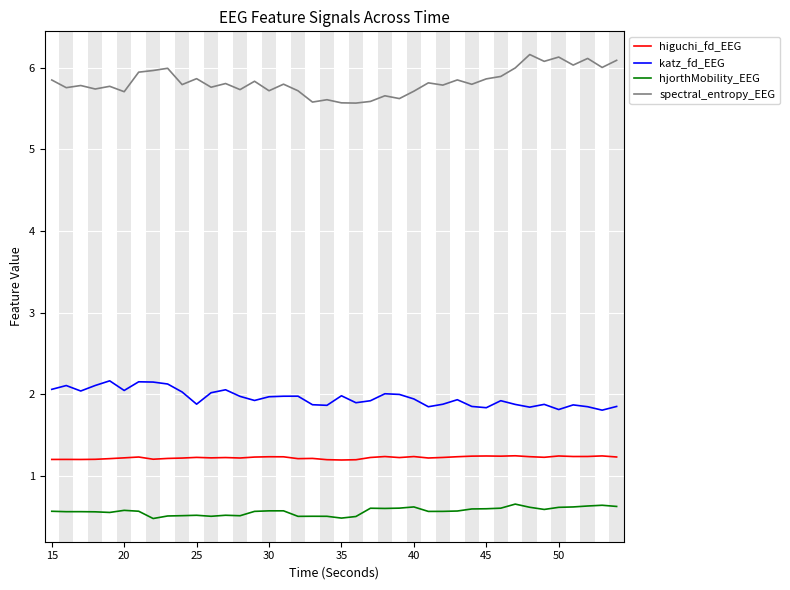

Which series has the largest total across all categories?

spectral_entropy_EEG